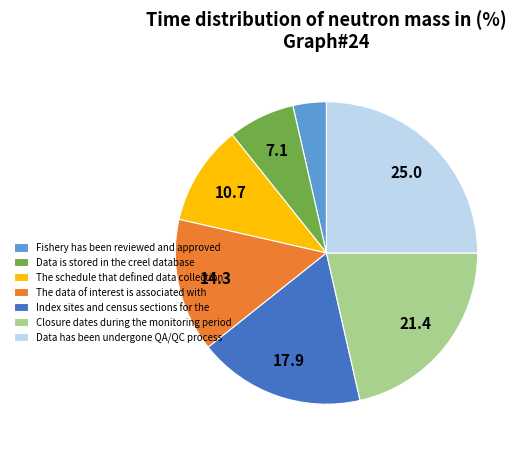

How many slices are in this pie chart?

7